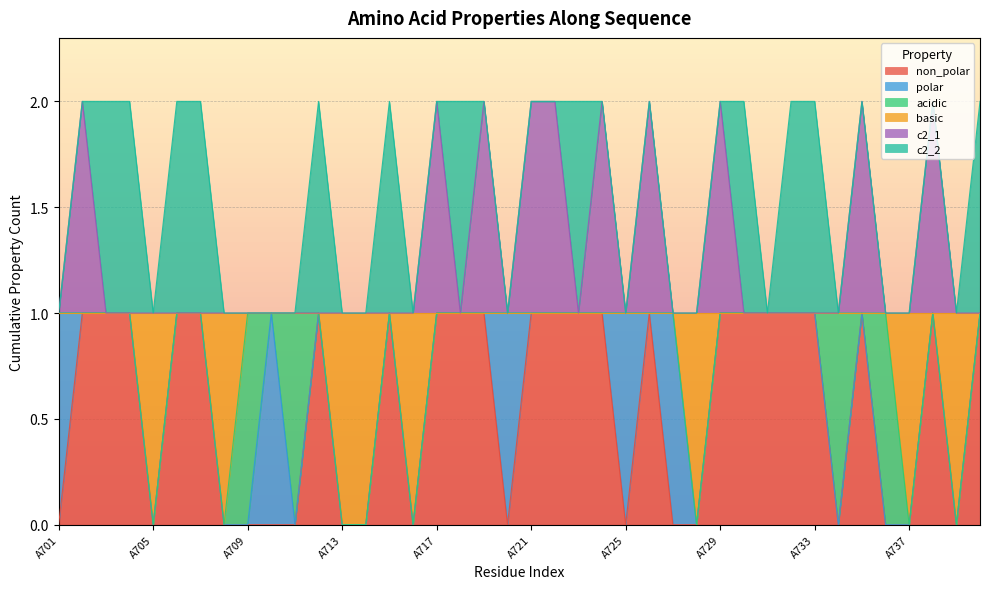

Read the c2_1 value at A721.

2